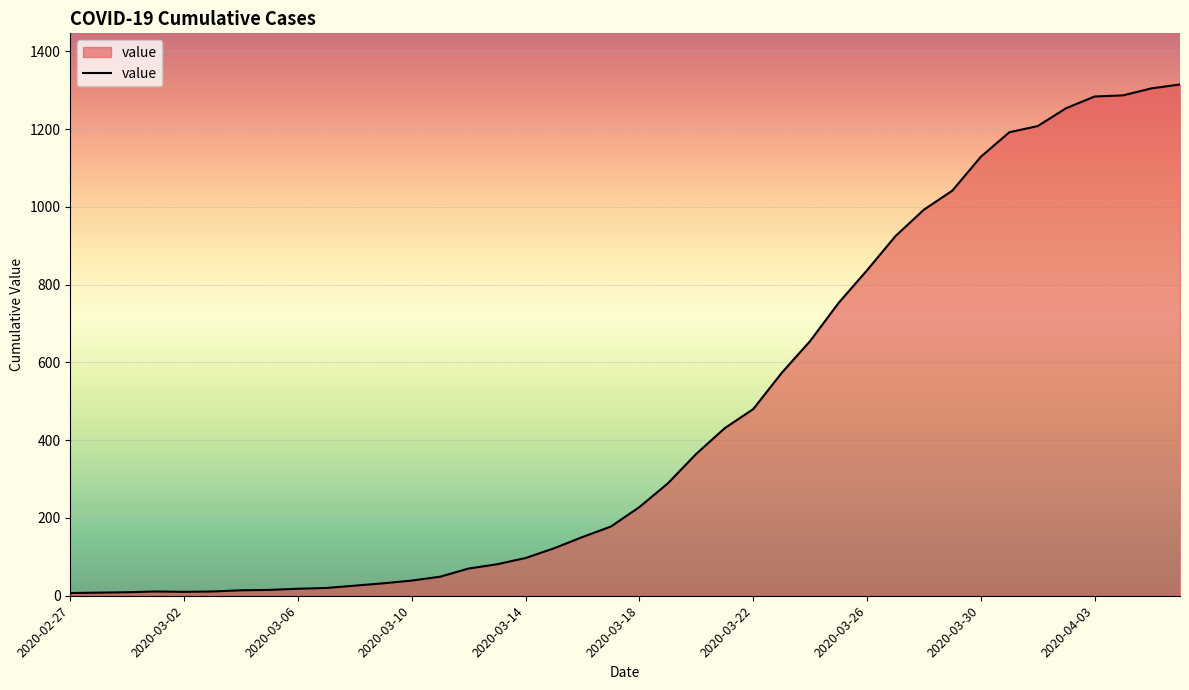

What is the greatest value displayed?

1315